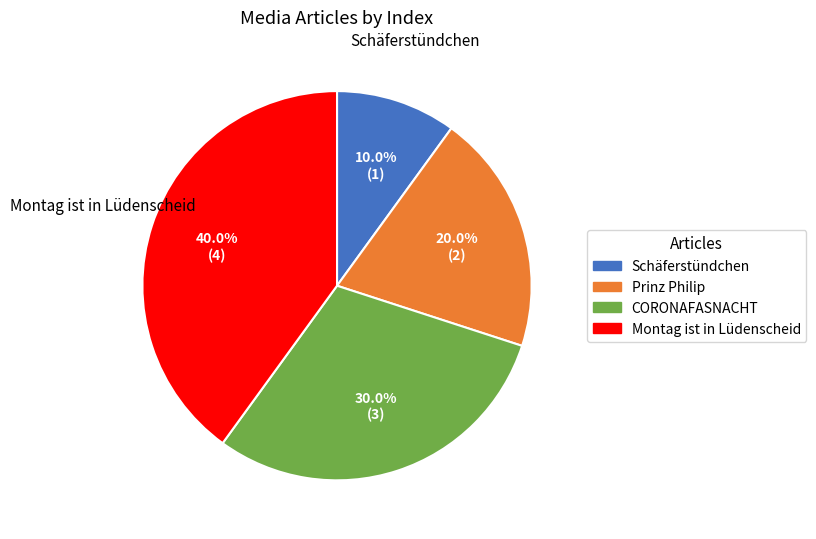

What is the smallest slice in the pie chart?

Schäferstündchen